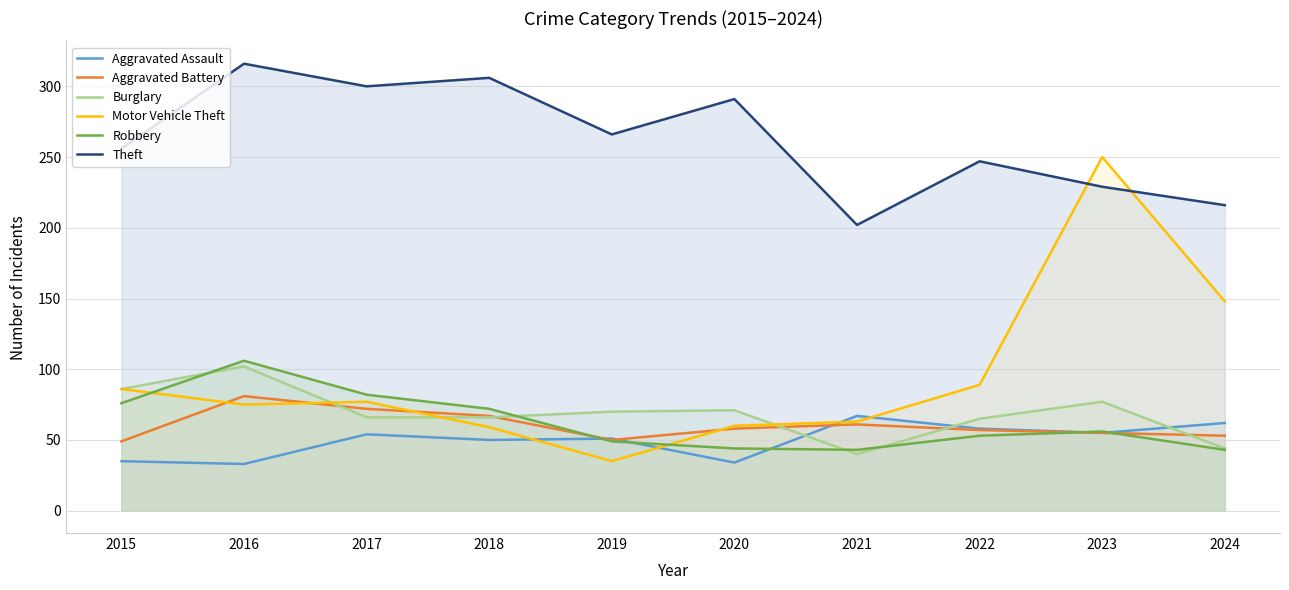

True or false: Theft and Robbery intersect in this chart.

False